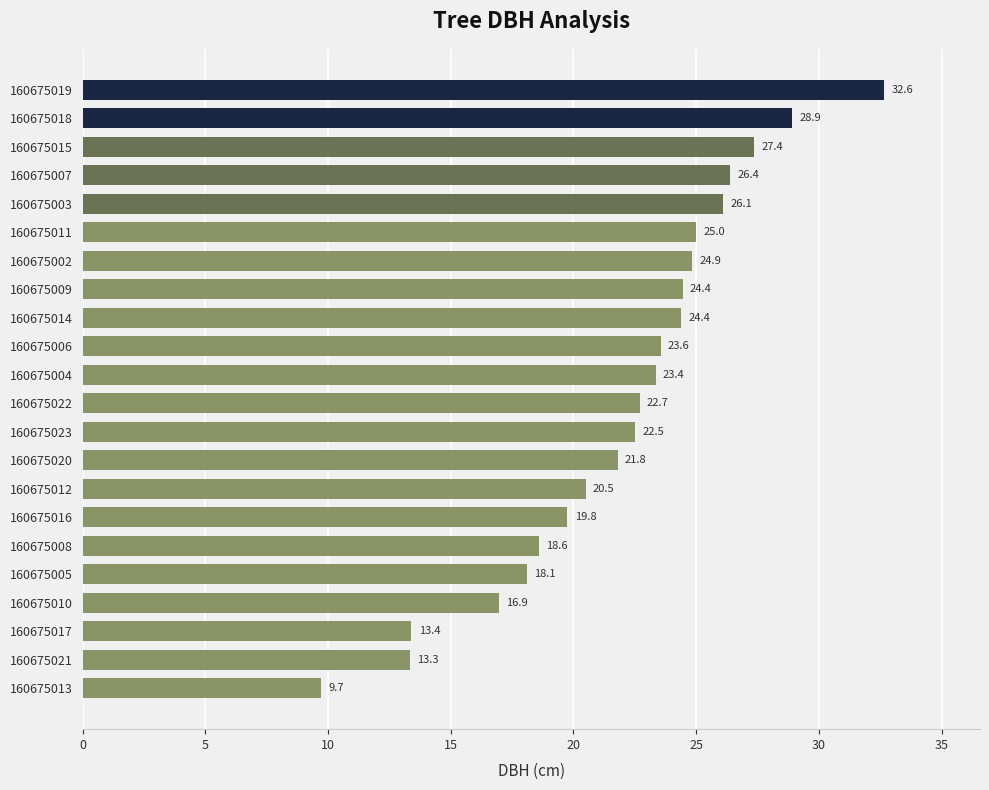

What is the average value?

22.0